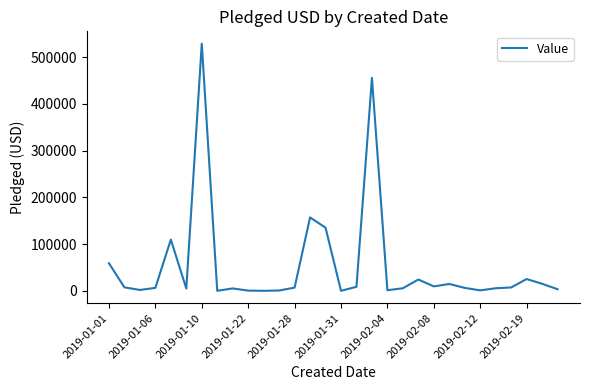

Does the chart display data point markers on the line(s)?

No